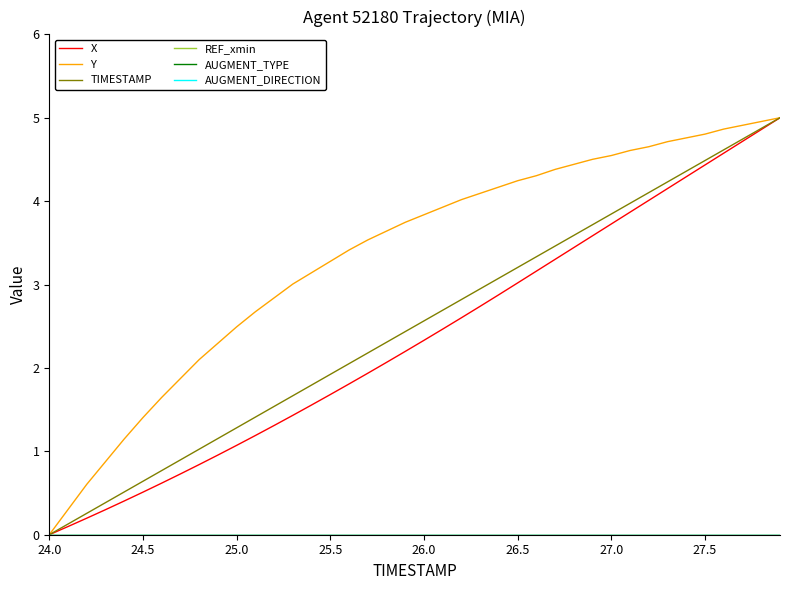

Does the chart have visible grid lines?

No